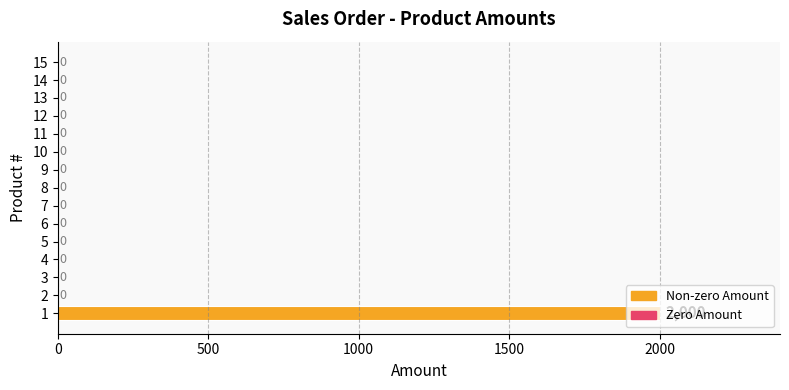

How many values are above zero?

1